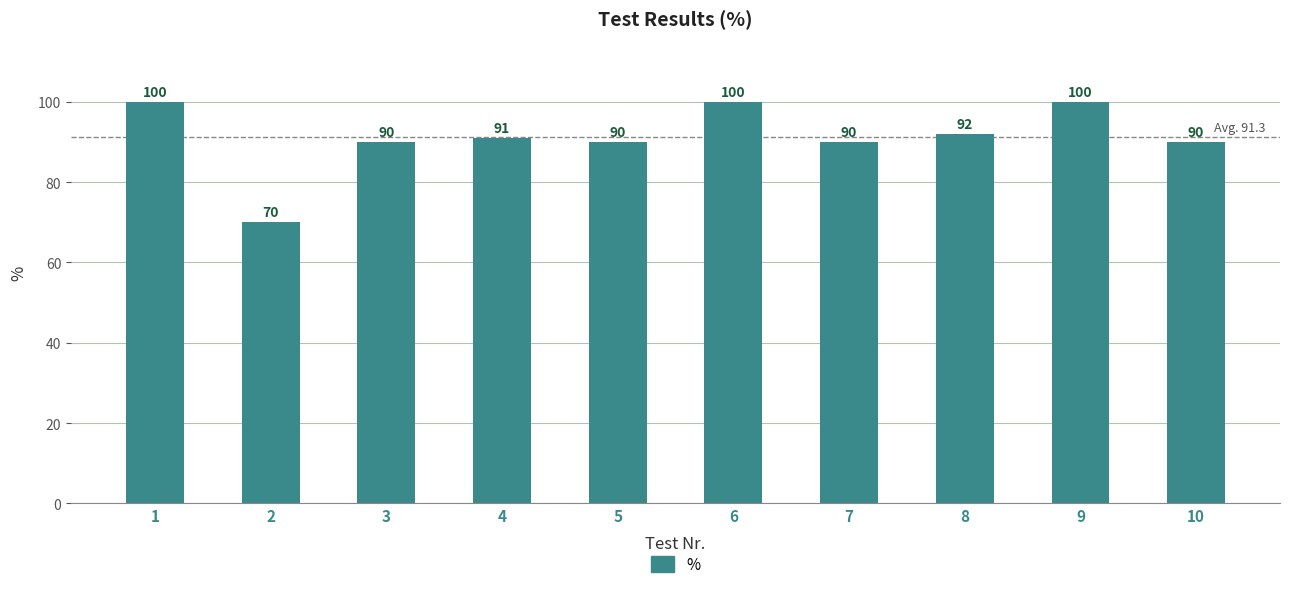

Between 2 and 8, which is larger?

8